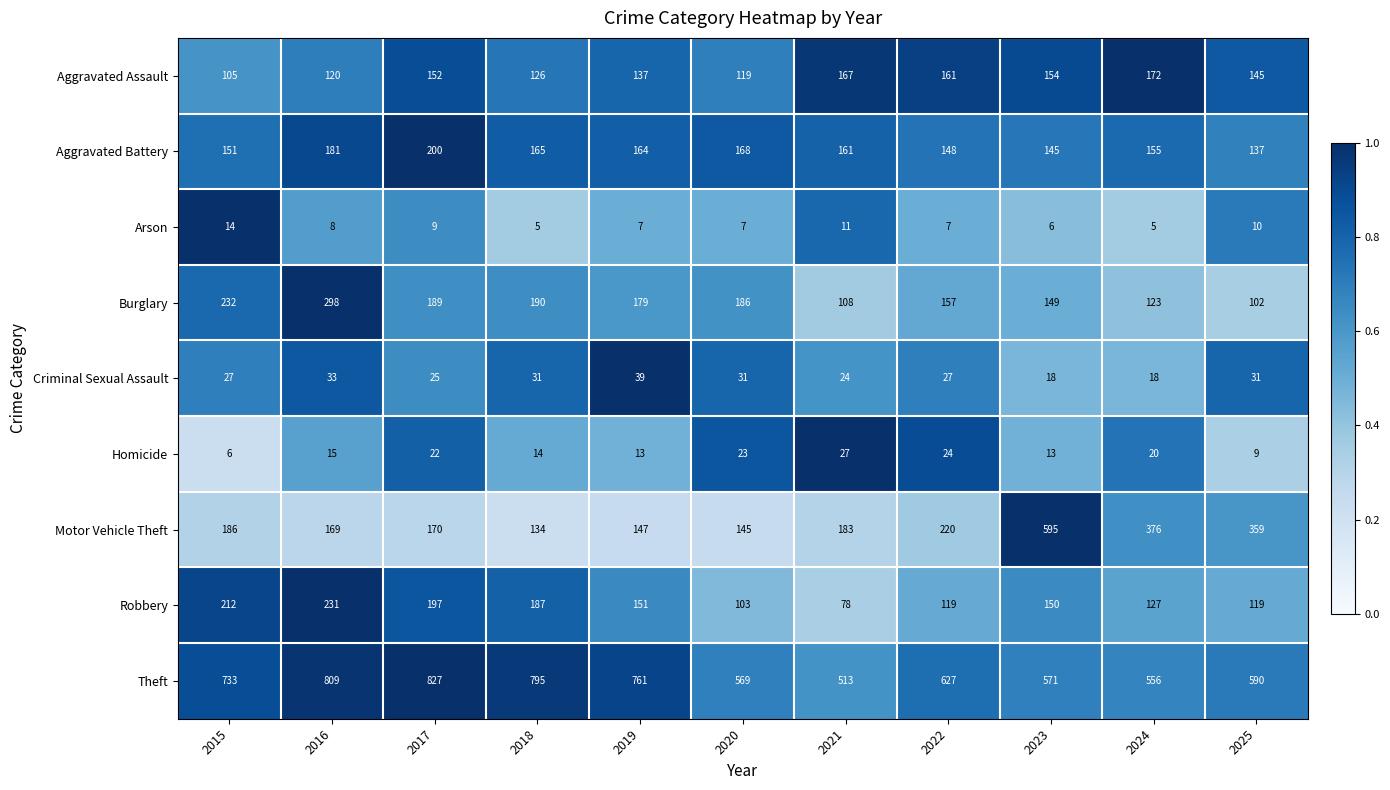

What is the difference between the highest and lowest values at 2023?

589